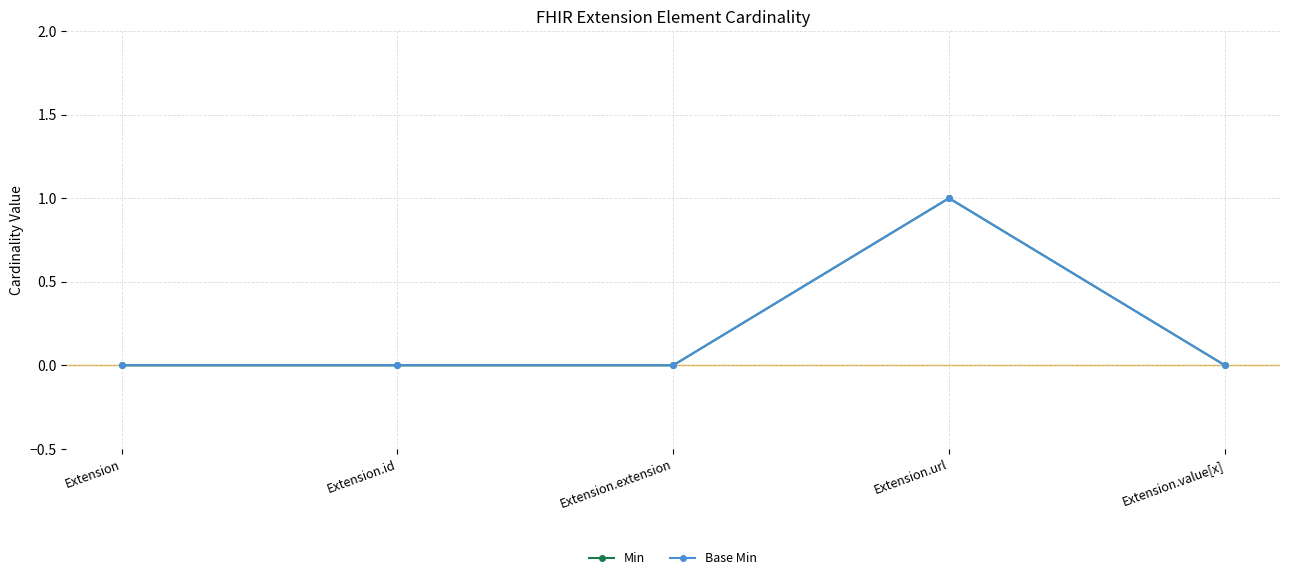

Read the Min value at Extension.url.

1